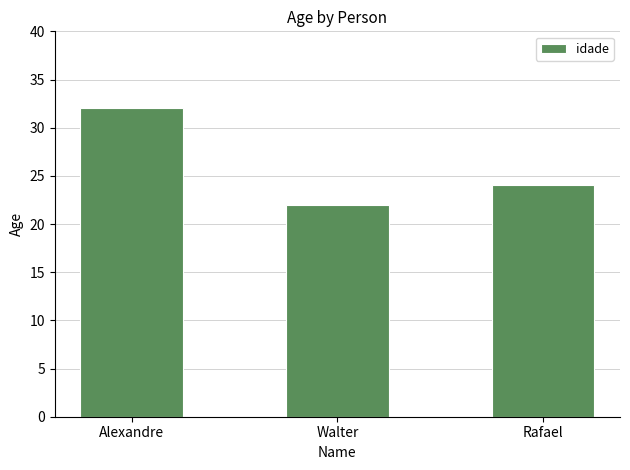

Approximately how many times larger is the value at Alexandre compared to Rafael?

1.3